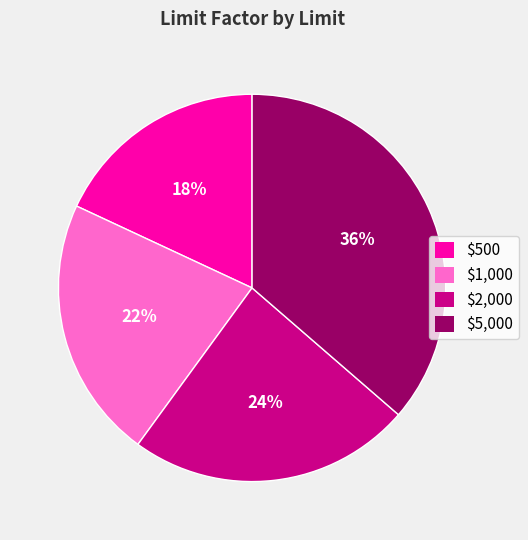

To the nearest percent, what portion does $500 represent?

18%